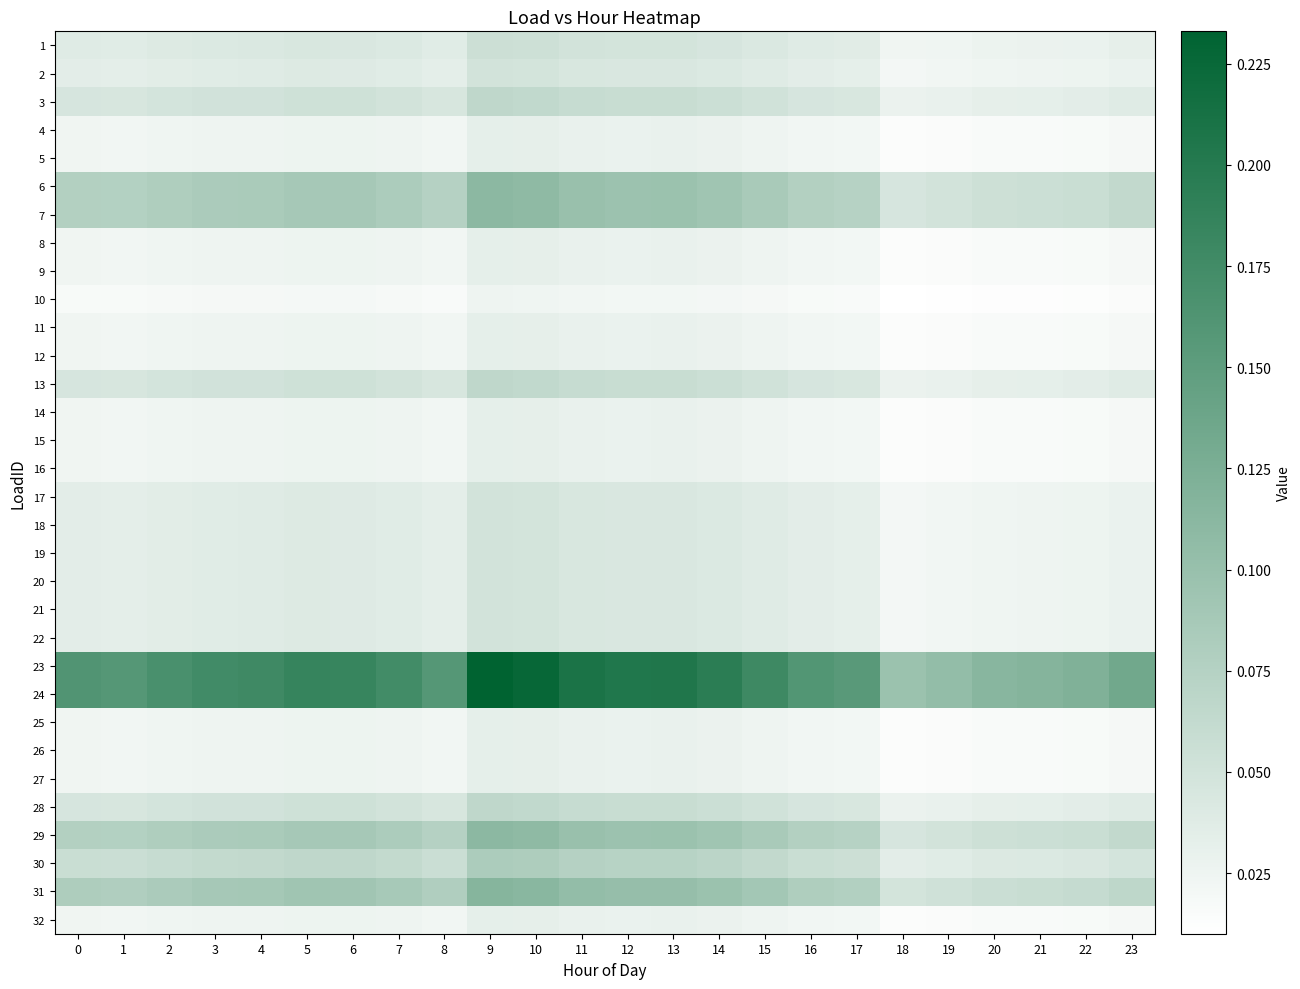

Reading right to left, list all the values displayed in this chart.

1: 23=0.0	22=0.0	21=0.0	20=0.0	19=0.0	18=0.0	17=0.0	16=0.0	15=0.0	14=0.0	13=0.0	12=0.0	11=0.0	10=0.1	9=0.1	8=0.0	7=0.0	6=0.0	5=0.0	4=0.0	3=0.0	2=0.0	1=0.0	0=0.0
2: 23=0.0	22=0.0	21=0.0	20=0.0	19=0.0	18=0.0	17=0.0	16=0.0	15=0.0	14=0.0	13=0.0	12=0.0	11=0.0	10=0.0	9=0.0	8=0.0	7=0.0	6=0.0	5=0.0	4=0.0	3=0.0	2=0.0	1=0.0	0=0.0
3: 23=0.0	22=0.0	21=0.0	20=0.0	19=0.0	18=0.0	17=0.0	16=0.0	15=0.1	14=0.1	13=0.1	12=0.1	11=0.1	10=0.1	9=0.1	8=0.0	7=0.0	6=0.1	5=0.1	4=0.1	3=0.1	2=0.0	1=0.0	0=0.0
4: 23=0.0	22=0.0	21=0.0	20=0.0	19=0.0	18=0.0	17=0.0	16=0.0	15=0.0	14=0.0	13=0.0	12=0.0	11=0.0	10=0.0	9=0.0	8=0.0	7=0.0	6=0.0	5=0.0	4=0.0	3=0.0	2=0.0	1=0.0	0=0.0
5: 23=0.0	22=0.0	21=0.0	20=0.0	19=0.0	18=0.0	17=0.0	16=0.0	15=0.0	14=0.0	13=0.0	12=0.0	11=0.0	10=0.0	9=0.0	8=0.0	7=0.0	6=0.0	5=0.0	4=0.0	3=0.0	2=0.0	1=0.0	0=0.0
6: 23=0.1	22=0.1	21=0.1	20=0.1	19=0.0	18=0.0	17=0.1	16=0.1	15=0.1	14=0.1	13=0.1	12=0.1	11=0.1	10=0.1	9=0.1	8=0.1	7=0.1	6=0.1	5=0.1	4=0.1	3=0.1	2=0.1	1=0.1	0=0.1
7: 23=0.1	22=0.1	21=0.1	20=0.1	19=0.0	18=0.0	17=0.1	16=0.1	15=0.1	14=0.1	13=0.1	12=0.1	11=0.1	10=0.1	9=0.1	8=0.1	7=0.1	6=0.1	5=0.1	4=0.1	3=0.1	2=0.1	1=0.1	0=0.1
8: 23=0.0	22=0.0	21=0.0	20=0.0	19=0.0	18=0.0	17=0.0	16=0.0	15=0.0	14=0.0	13=0.0	12=0.0	11=0.0	10=0.0	9=0.0	8=0.0	7=0.0	6=0.0	5=0.0	4=0.0	3=0.0	2=0.0	1=0.0	0=0.0
9: 23=0.0	22=0.0	21=0.0	20=0.0	19=0.0	18=0.0	17=0.0	16=0.0	15=0.0	14=0.0	13=0.0	12=0.0	11=0.0	10=0.0	9=0.0	8=0.0	7=0.0	6=0.0	5=0.0	4=0.0	3=0.0	2=0.0	1=0.0	0=0.0
10: 23=0.0	22=0.0	21=0.0	20=0.0	19=0.0	18=0.0	17=0.0	16=0.0	15=0.0	14=0.0	13=0.0	12=0.0	11=0.0	10=0.0	9=0.0	8=0.0	7=0.0	6=0.0	5=0.0	4=0.0	3=0.0	2=0.0	1=0.0	0=0.0
11: 23=0.0	22=0.0	21=0.0	20=0.0	19=0.0	18=0.0	17=0.0	16=0.0	15=0.0	14=0.0	13=0.0	12=0.0	11=0.0	10=0.0	9=0.0	8=0.0	7=0.0	6=0.0	5=0.0	4=0.0	3=0.0	2=0.0	1=0.0	0=0.0
12: 23=0.0	22=0.0	21=0.0	20=0.0	19=0.0	18=0.0	17=0.0	16=0.0	15=0.0	14=0.0	13=0.0	12=0.0	11=0.0	10=0.0	9=0.0	8=0.0	7=0.0	6=0.0	5=0.0	4=0.0	3=0.0	2=0.0	1=0.0	0=0.0
13: 23=0.0	22=0.0	21=0.0	20=0.0	19=0.0	18=0.0	17=0.0	16=0.0	15=0.1	14=0.1	13=0.1	12=0.1	11=0.1	10=0.1	9=0.1	8=0.0	7=0.0	6=0.1	5=0.1	4=0.1	3=0.1	2=0.0	1=0.0	0=0.0
14: 23=0.0	22=0.0	21=0.0	20=0.0	19=0.0	18=0.0	17=0.0	16=0.0	15=0.0	14=0.0	13=0.0	12=0.0	11=0.0	10=0.0	9=0.0	8=0.0	7=0.0	6=0.0	5=0.0	4=0.0	3=0.0	2=0.0	1=0.0	0=0.0
15: 23=0.0	22=0.0	21=0.0	20=0.0	19=0.0	18=0.0	17=0.0	16=0.0	15=0.0	14=0.0	13=0.0	12=0.0	11=0.0	10=0.0	9=0.0	8=0.0	7=0.0	6=0.0	5=0.0	4=0.0	3=0.0	2=0.0	1=0.0	0=0.0
16: 23=0.0	22=0.0	21=0.0	20=0.0	19=0.0	18=0.0	17=0.0	16=0.0	15=0.0	14=0.0	13=0.0	12=0.0	11=0.0	10=0.0	9=0.0	8=0.0	7=0.0	6=0.0	5=0.0	4=0.0	3=0.0	2=0.0	1=0.0	0=0.0
17: 23=0.0	22=0.0	21=0.0	20=0.0	19=0.0	18=0.0	17=0.0	16=0.0	15=0.0	14=0.0	13=0.0	12=0.0	11=0.0	10=0.0	9=0.0	8=0.0	7=0.0	6=0.0	5=0.0	4=0.0	3=0.0	2=0.0	1=0.0	0=0.0
18: 23=0.0	22=0.0	21=0.0	20=0.0	19=0.0	18=0.0	17=0.0	16=0.0	15=0.0	14=0.0	13=0.0	12=0.0	11=0.0	10=0.0	9=0.0	8=0.0	7=0.0	6=0.0	5=0.0	4=0.0	3=0.0	2=0.0	1=0.0	0=0.0
19: 23=0.0	22=0.0	21=0.0	20=0.0	19=0.0	18=0.0	17=0.0	16=0.0	15=0.0	14=0.0	13=0.0	12=0.0	11=0.0	10=0.0	9=0.0	8=0.0	7=0.0	6=0.0	5=0.0	4=0.0	3=0.0	2=0.0	1=0.0	0=0.0
20: 23=0.0	22=0.0	21=0.0	20=0.0	19=0.0	18=0.0	17=0.0	16=0.0	15=0.0	14=0.0	13=0.0	12=0.0	11=0.0	10=0.0	9=0.0	8=0.0	7=0.0	6=0.0	5=0.0	4=0.0	3=0.0	2=0.0	1=0.0	0=0.0
21: 23=0.0	22=0.0	21=0.0	20=0.0	19=0.0	18=0.0	17=0.0	16=0.0	15=0.0	14=0.0	13=0.0	12=0.0	11=0.0	10=0.0	9=0.0	8=0.0	7=0.0	6=0.0	5=0.0	4=0.0	3=0.0	2=0.0	1=0.0	0=0.0
22: 23=0.0	22=0.0	21=0.0	20=0.0	19=0.0	18=0.0	17=0.0	16=0.0	15=0.0	14=0.0	13=0.0	12=0.0	11=0.0	10=0.0	9=0.0	8=0.0	7=0.0	6=0.0	5=0.0	4=0.0	3=0.0	2=0.0	1=0.0	0=0.0
23: 23=0.1	22=0.1	21=0.1	20=0.1	19=0.1	18=0.1	17=0.2	16=0.2	15=0.2	14=0.2	13=0.2	12=0.2	11=0.2	10=0.2	9=0.2	8=0.2	7=0.2	6=0.2	5=0.2	4=0.2	3=0.2	2=0.2	1=0.2	0=0.2
24: 23=0.1	22=0.1	21=0.1	20=0.1	19=0.1	18=0.1	17=0.2	16=0.2	15=0.2	14=0.2	13=0.2	12=0.2	11=0.2	10=0.2	9=0.2	8=0.2	7=0.2	6=0.2	5=0.2	4=0.2	3=0.2	2=0.2	1=0.2	0=0.2
25: 23=0.0	22=0.0	21=0.0	20=0.0	19=0.0	18=0.0	17=0.0	16=0.0	15=0.0	14=0.0	13=0.0	12=0.0	11=0.0	10=0.0	9=0.0	8=0.0	7=0.0	6=0.0	5=0.0	4=0.0	3=0.0	2=0.0	1=0.0	0=0.0
26: 23=0.0	22=0.0	21=0.0	20=0.0	19=0.0	18=0.0	17=0.0	16=0.0	15=0.0	14=0.0	13=0.0	12=0.0	11=0.0	10=0.0	9=0.0	8=0.0	7=0.0	6=0.0	5=0.0	4=0.0	3=0.0	2=0.0	1=0.0	0=0.0
27: 23=0.0	22=0.0	21=0.0	20=0.0	19=0.0	18=0.0	17=0.0	16=0.0	15=0.0	14=0.0	13=0.0	12=0.0	11=0.0	10=0.0	9=0.0	8=0.0	7=0.0	6=0.0	5=0.0	4=0.0	3=0.0	2=0.0	1=0.0	0=0.0
28: 23=0.0	22=0.0	21=0.0	20=0.0	19=0.0	18=0.0	17=0.0	16=0.0	15=0.1	14=0.1	13=0.1	12=0.1	11=0.1	10=0.1	9=0.1	8=0.0	7=0.0	6=0.1	5=0.1	4=0.1	3=0.1	2=0.0	1=0.0	0=0.0
29: 23=0.1	22=0.1	21=0.1	20=0.1	19=0.0	18=0.0	17=0.1	16=0.1	15=0.1	14=0.1	13=0.1	12=0.1	11=0.1	10=0.1	9=0.1	8=0.1	7=0.1	6=0.1	5=0.1	4=0.1	3=0.1	2=0.1	1=0.1	0=0.1
30: 23=0.0	22=0.0	21=0.0	20=0.0	19=0.0	18=0.0	17=0.1	16=0.1	15=0.1	14=0.1	13=0.1	12=0.1	11=0.1	10=0.1	9=0.1	8=0.1	7=0.1	6=0.1	5=0.1	4=0.1	3=0.1	2=0.1	1=0.1	0=0.1
31: 23=0.1	22=0.1	21=0.1	20=0.1	19=0.1	18=0.0	17=0.1	16=0.1	15=0.1	14=0.1	13=0.1	12=0.1	11=0.1	10=0.1	9=0.1	8=0.1	7=0.1	6=0.1	5=0.1	4=0.1	3=0.1	2=0.1	1=0.1	0=0.1
32: 23=0.0	22=0.0	21=0.0	20=0.0	19=0.0	18=0.0	17=0.0	16=0.0	15=0.0	14=0.0	13=0.0	12=0.0	11=0.0	10=0.0	9=0.0	8=0.0	7=0.0	6=0.0	5=0.0	4=0.0	3=0.0	2=0.0	1=0.0	0=0.0